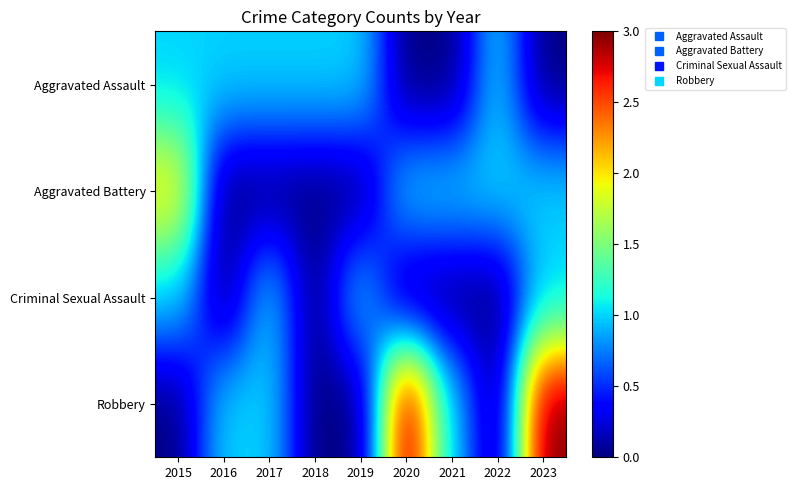

Reading left to right, transcribe all the data shown in this chart.

Aggravated Assault: 2015=1	2016=1	2017=1	2018=1	2019=1	2020=0	2021=0	2022=1	2023=0
Aggravated Battery: 2015=2	2016=0	2017=0	2018=0	2019=0	2020=1	2021=1	2022=1	2023=1
Criminal Sexual Assault: 2015=1	2016=0	2017=1	2018=0	2019=1	2020=0	2021=0	2022=0	2023=1
Robbery: 2015=0	2016=1	2017=1	2018=0	2019=0	2020=3	2021=1	2022=0	2023=3